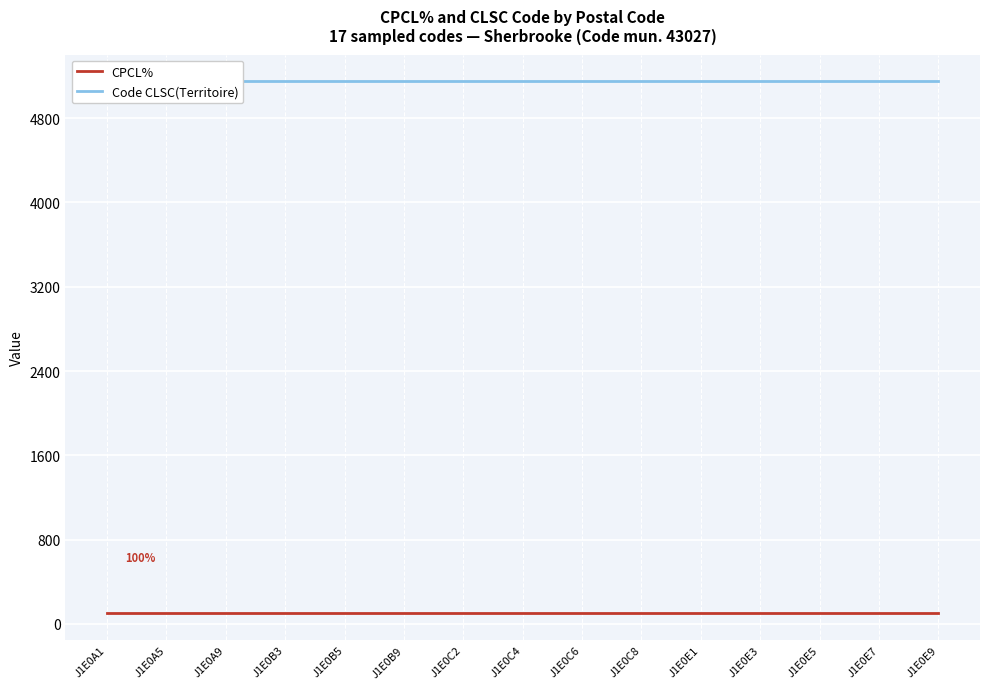

List the labels in order of CPCL% value, largest first.

J1E0A1, J1E0A5, J1E0A9, J1E0B3, J1E0B5, J1E0B9, J1E0C2, J1E0C4, J1E0C6, J1E0C8, J1E0E1, J1E0E3, J1E0E5, J1E0E7, J1E0E9